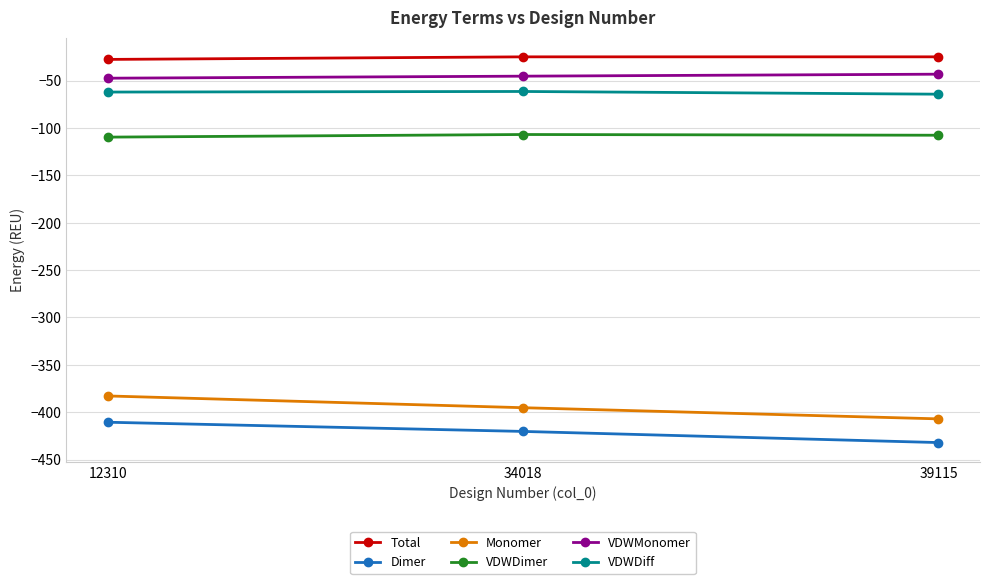

What is the difference between the Total values at 34018 and 12310?

2.7